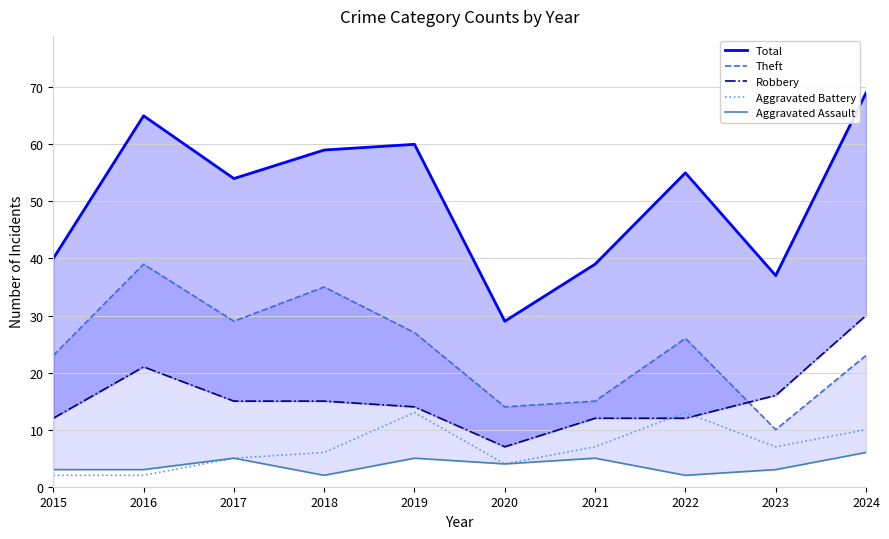

How many series are shown in this chart?

5